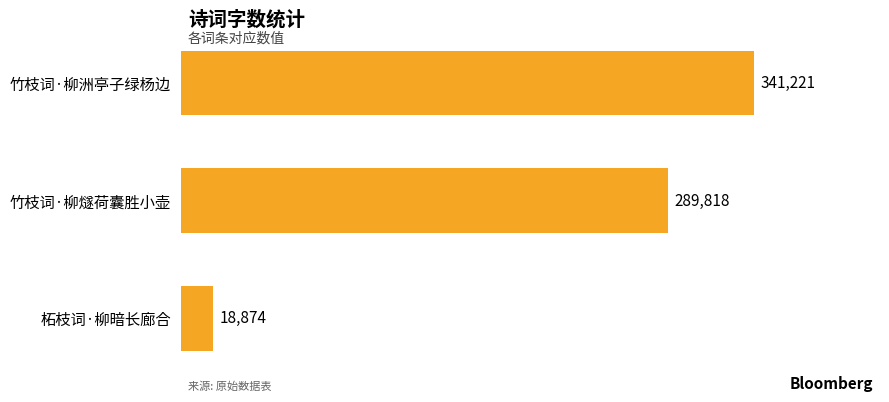

How many values are between 18874 and 341221?

3